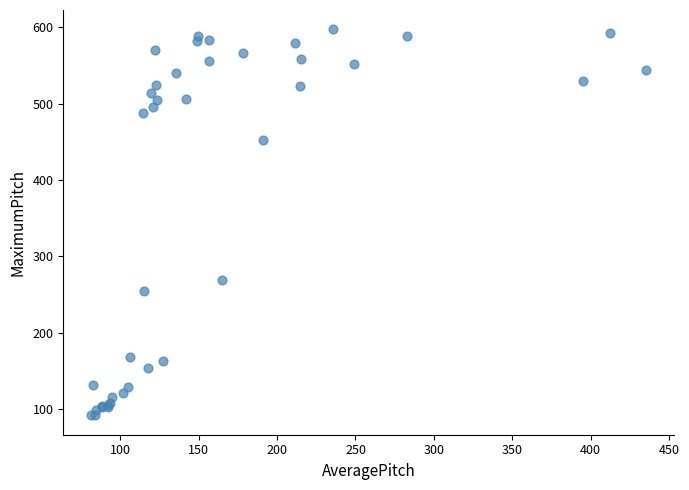

What Y value in the scatter plot is closest to 344?

269.0